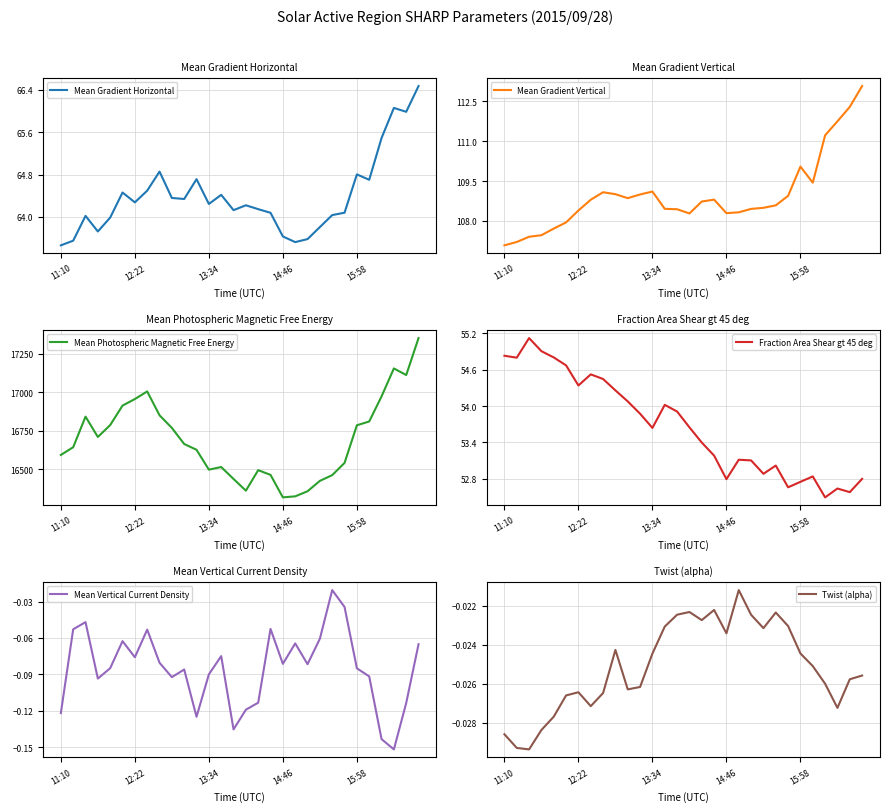

Read the Mean Photospheric Magnetic Free Energy value at 15:58.

16786.0